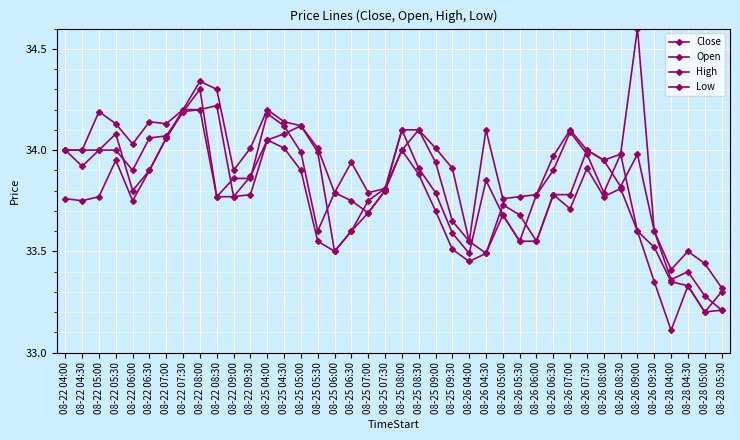

Which series has the largest total across all categories?

High